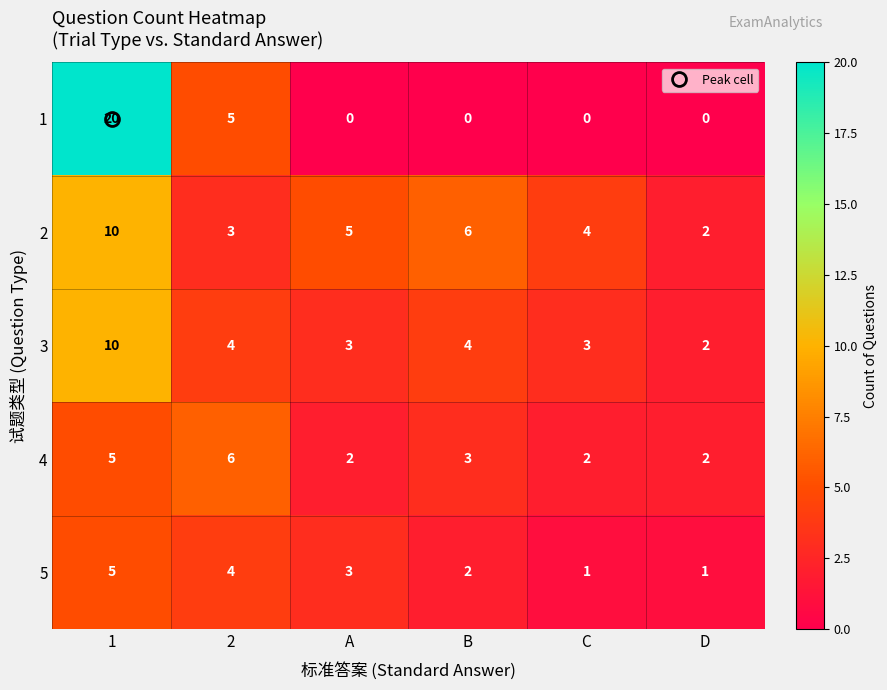

At which category does the chart reach its peak across all series?

1